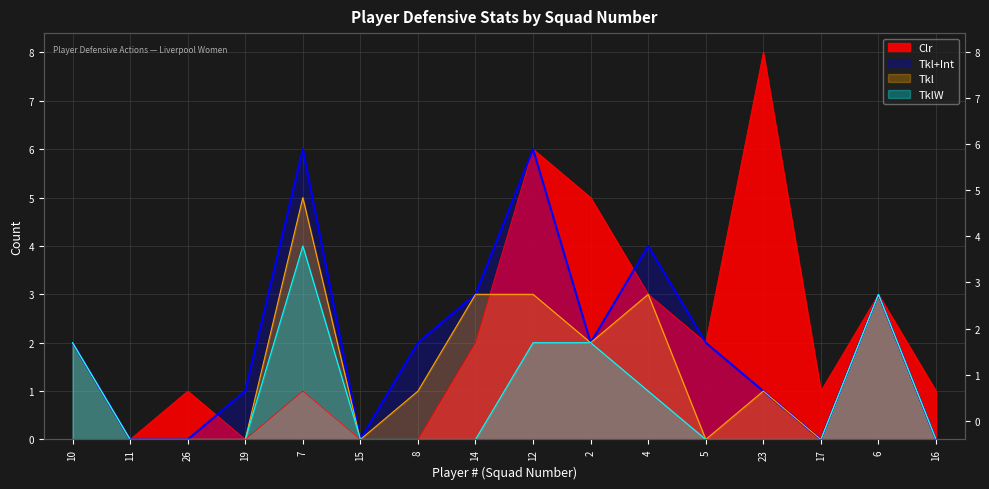

What is the label of the 10th point from the right?

8